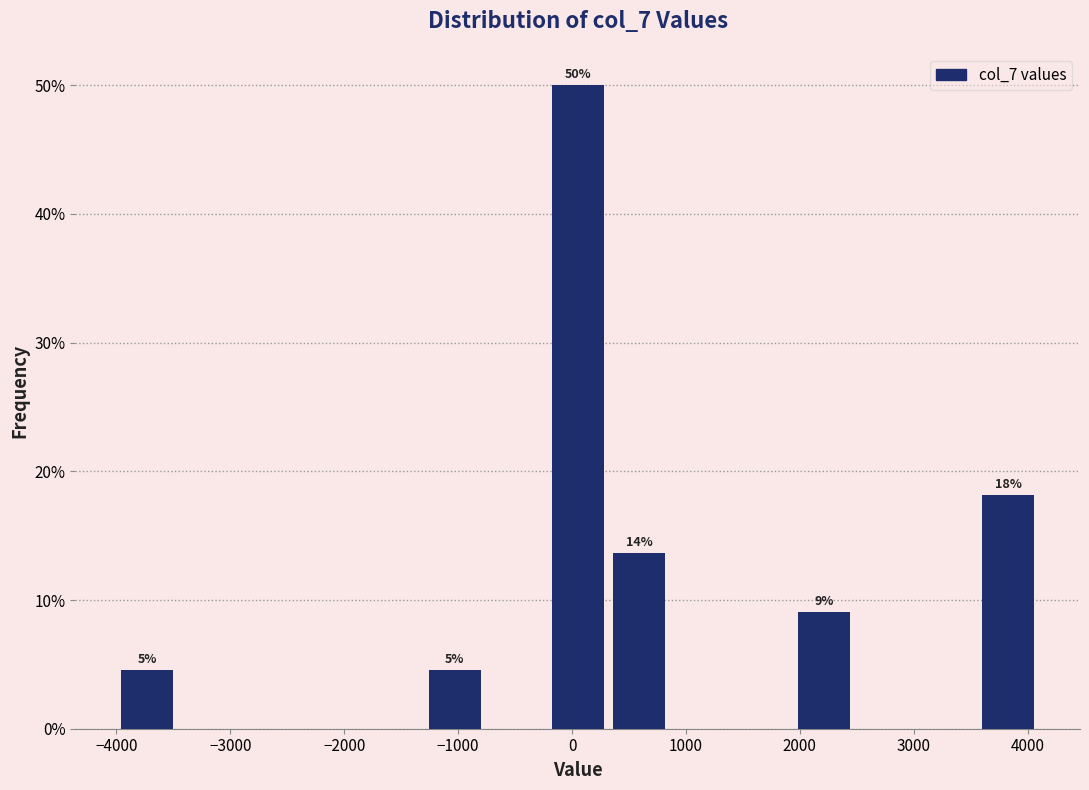

Over which range of the x-axis is the bar tallest?

-220 to 320